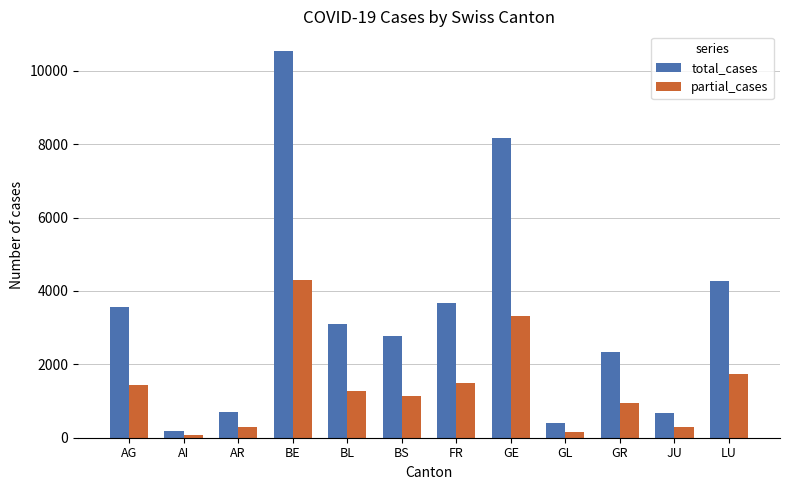

The value of partial_cases at BS is 1794. True or false?

False